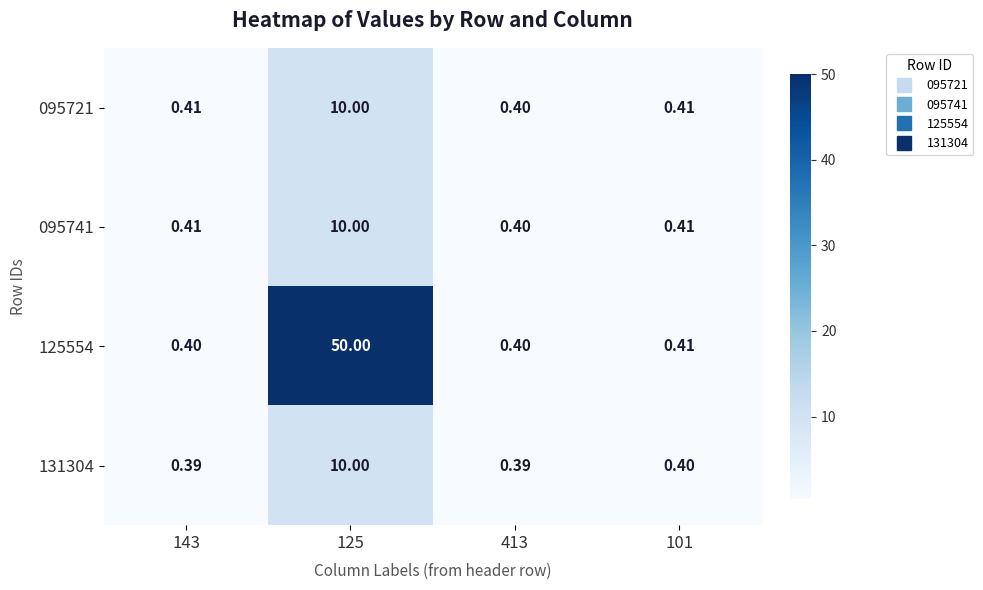

At which category is the sum across all series the highest?

125